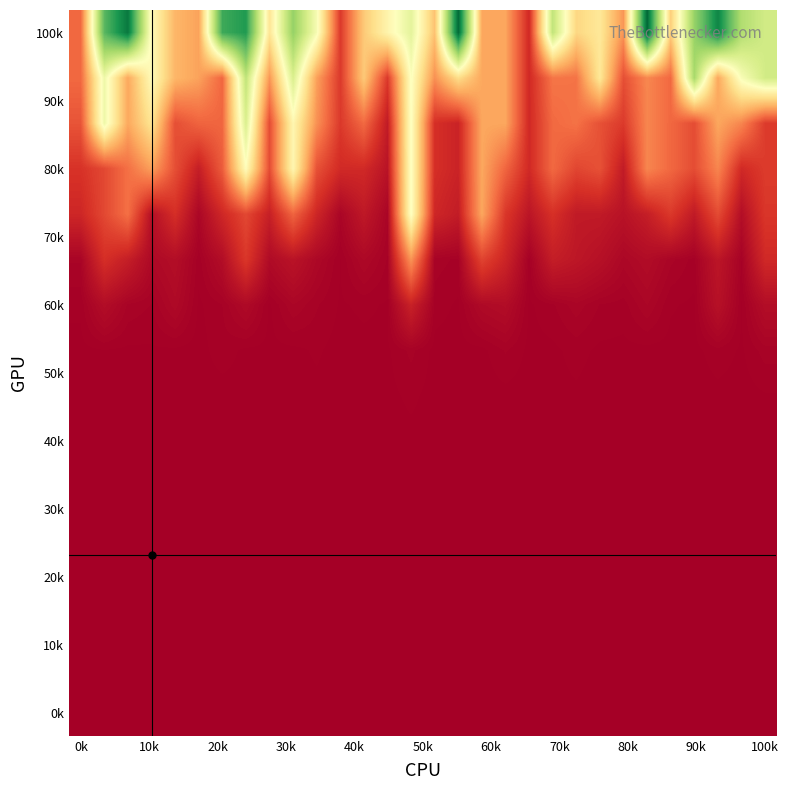

At how many categories does at least one series exceed 2?

30